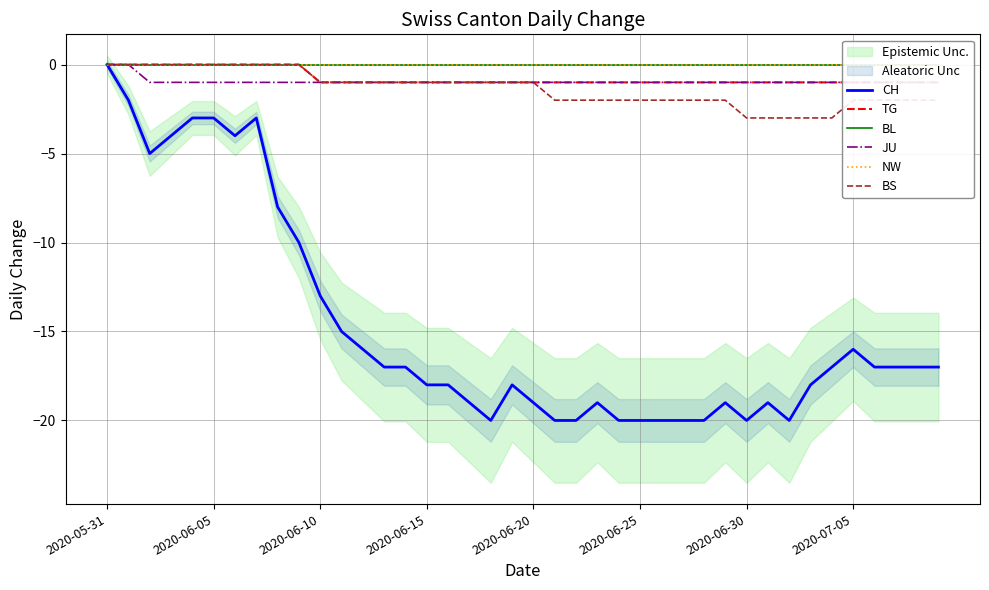

What is the total value across all series at 19?

-21